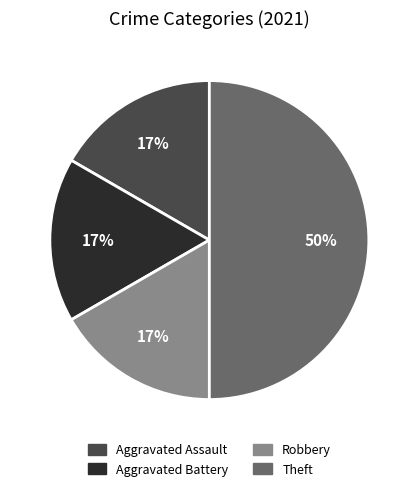

Approximately how many times larger is the value at Aggravated Assault compared to Robbery?

1.0